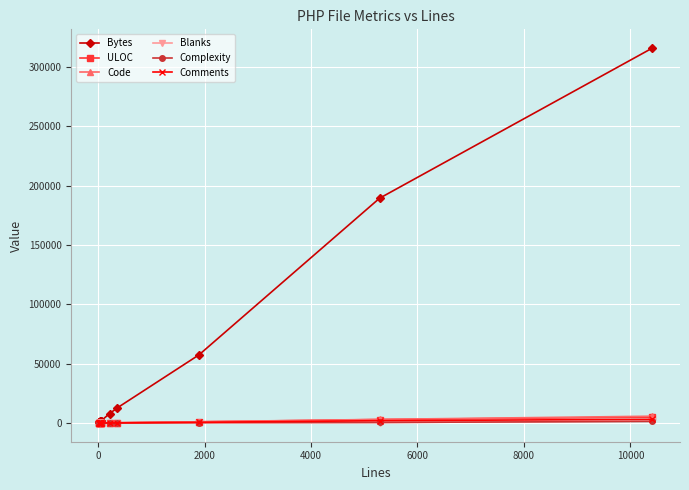

True or false: Comments has more than 0 interior local peaks.

True